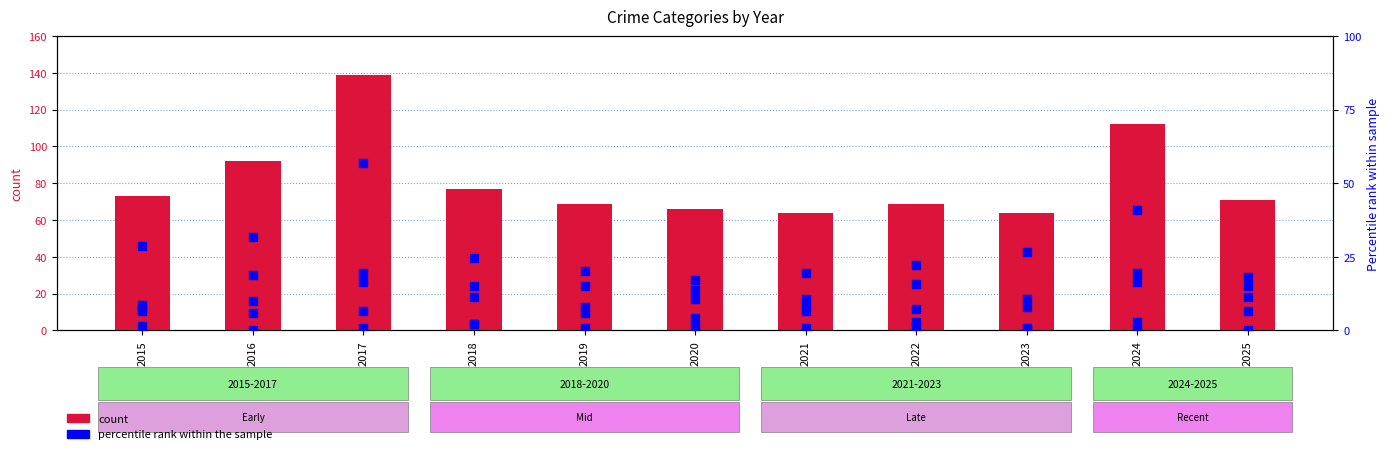

What is the total value across all series at 2016?

110.7